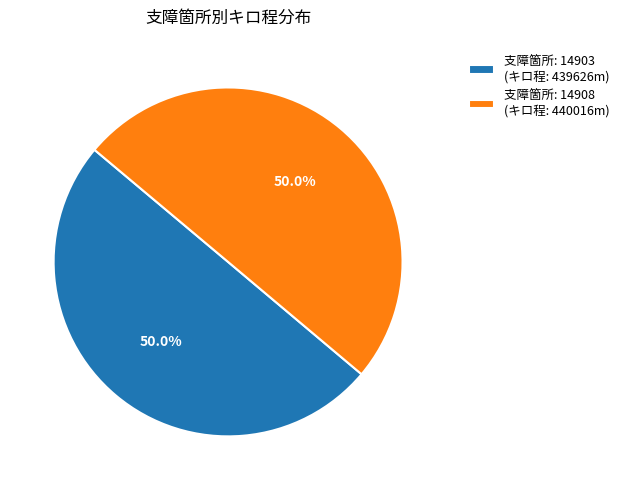

What is the ratio of the value at 支障箇所: 14908 (キロ程: 440016m) to the value at 支障箇所: 14903 (キロ程: 439626m)?

1.0